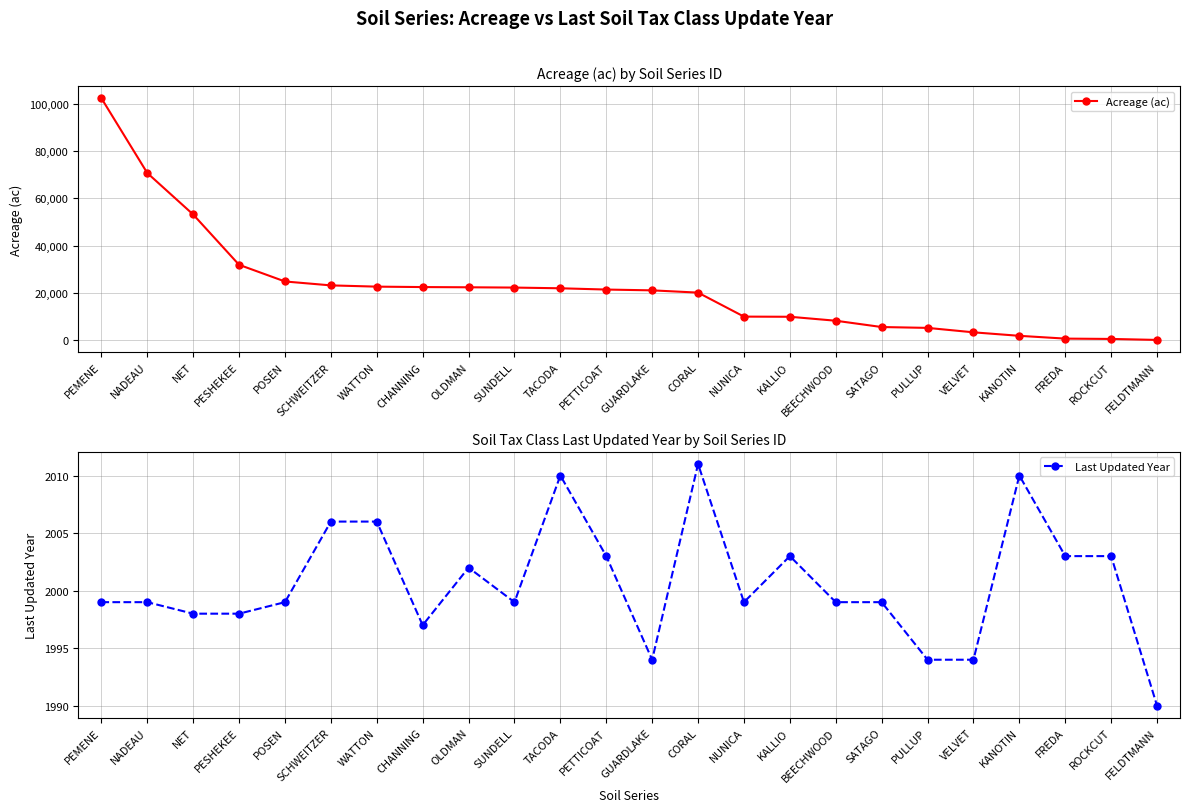

How many interior local peaks does the Last Updated Year series have?

5